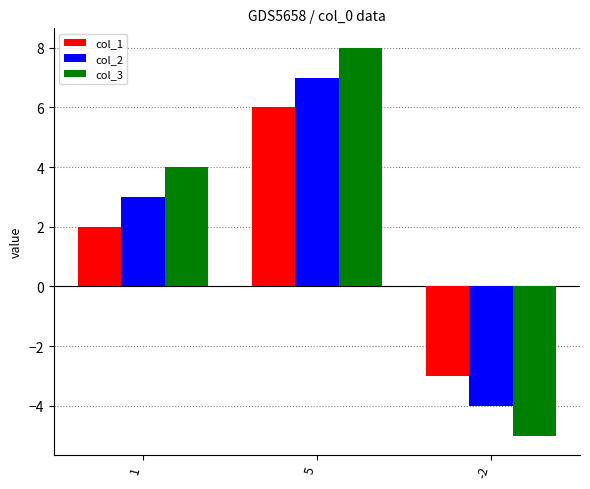

The value of col_2 at -2 is -4. True or false?

True